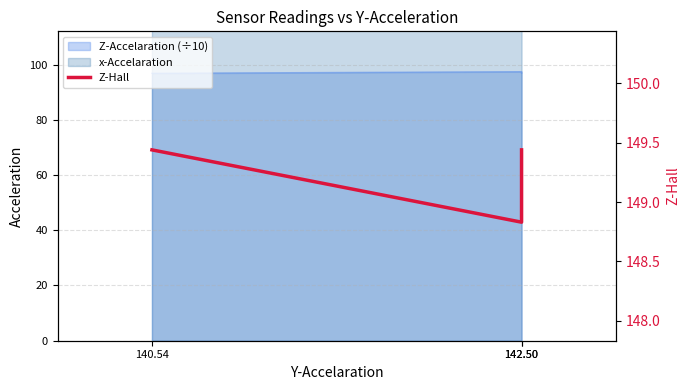

What is the label of the 1st point from the right?

142.50